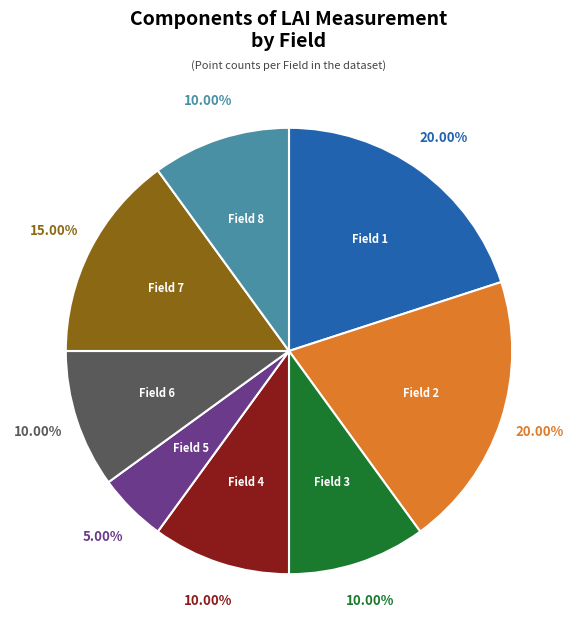

Rank the categories by value from lowest to highest.

Field 5, Field 3, Field 4, Field 6, Field 8, Field 7, Field 1, Field 2